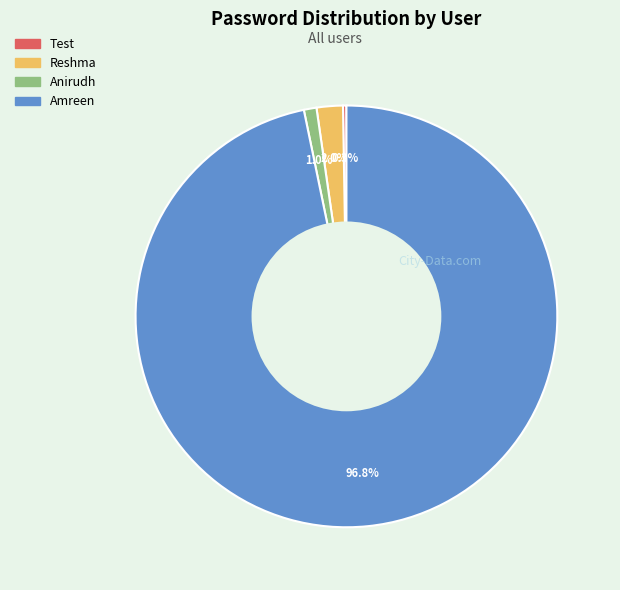

Which slice is the largest?

Amreen